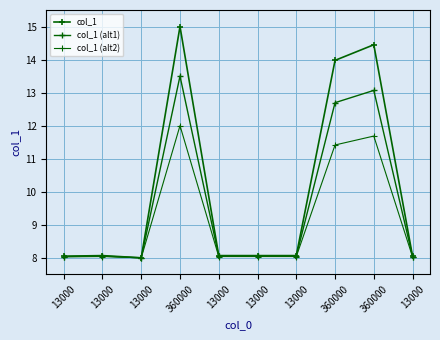

Reading right to left, what are all the values shown in this chart?

col_1: 8.0	14.4	14.0	8.1	8.1	8.1	15.0	8.0	8.1	8.0
col_1 (alt1): 8.0	13.1	12.7	8.1	8.1	8.1	13.5	8.0	8.1	8.0
col_1 (alt2): 8.0	11.7	11.4	8.0	8.0	8.0	12.0	8.0	8.0	8.0